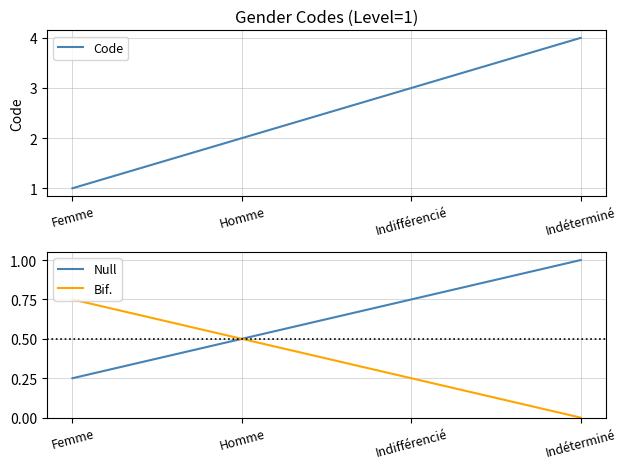

What is the label of the 4th point from the left?

Indéterminé